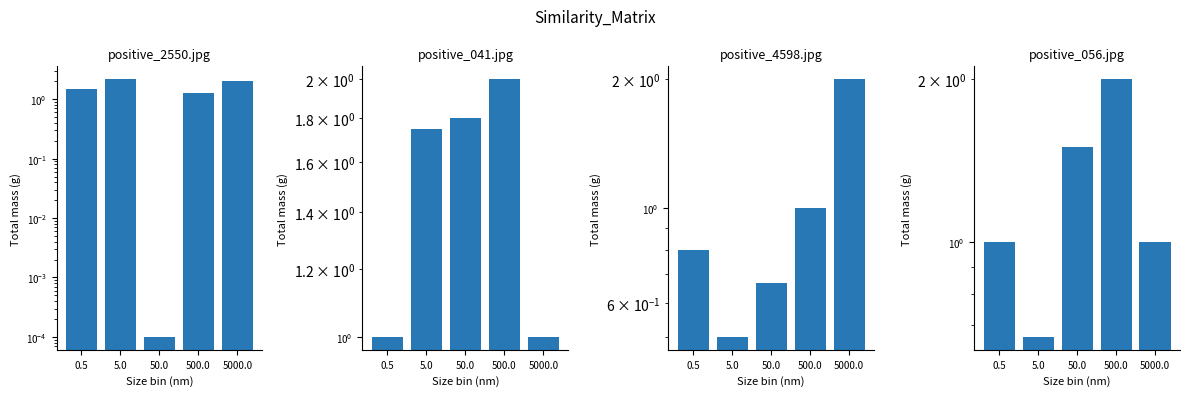

What position from the right is 500.0?

2